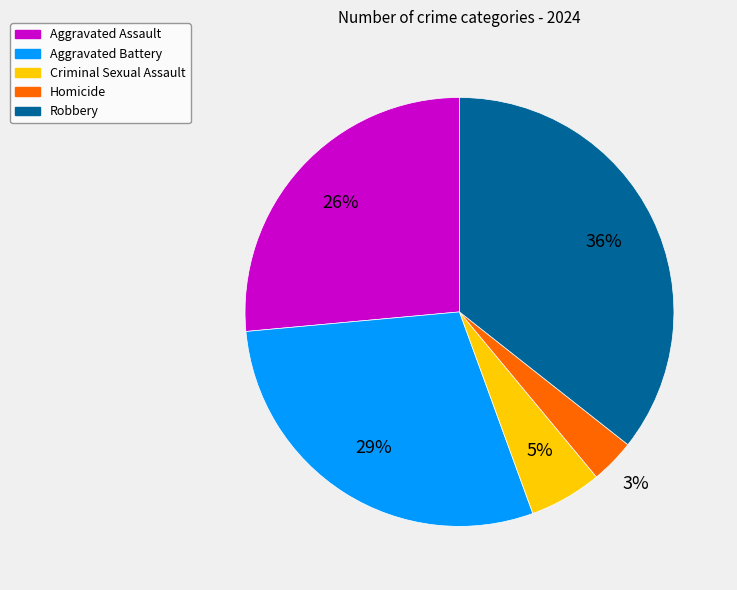

Count the number of slices in the pie.

5